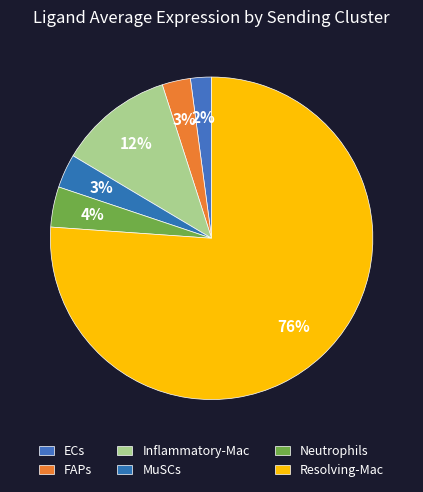

Is Resolving-Mac the majority of the pie?

Yes